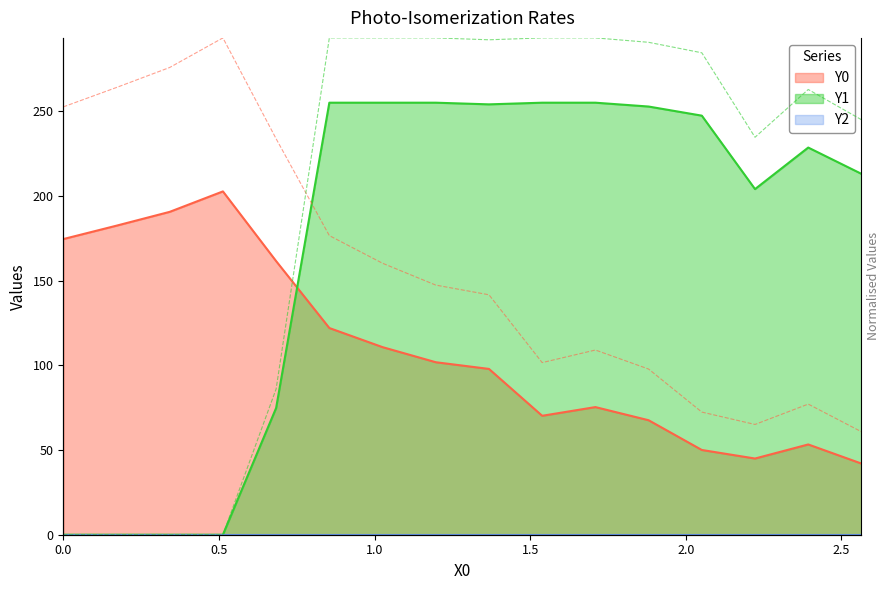

How many interior local valleys does the Y0 series have?

2